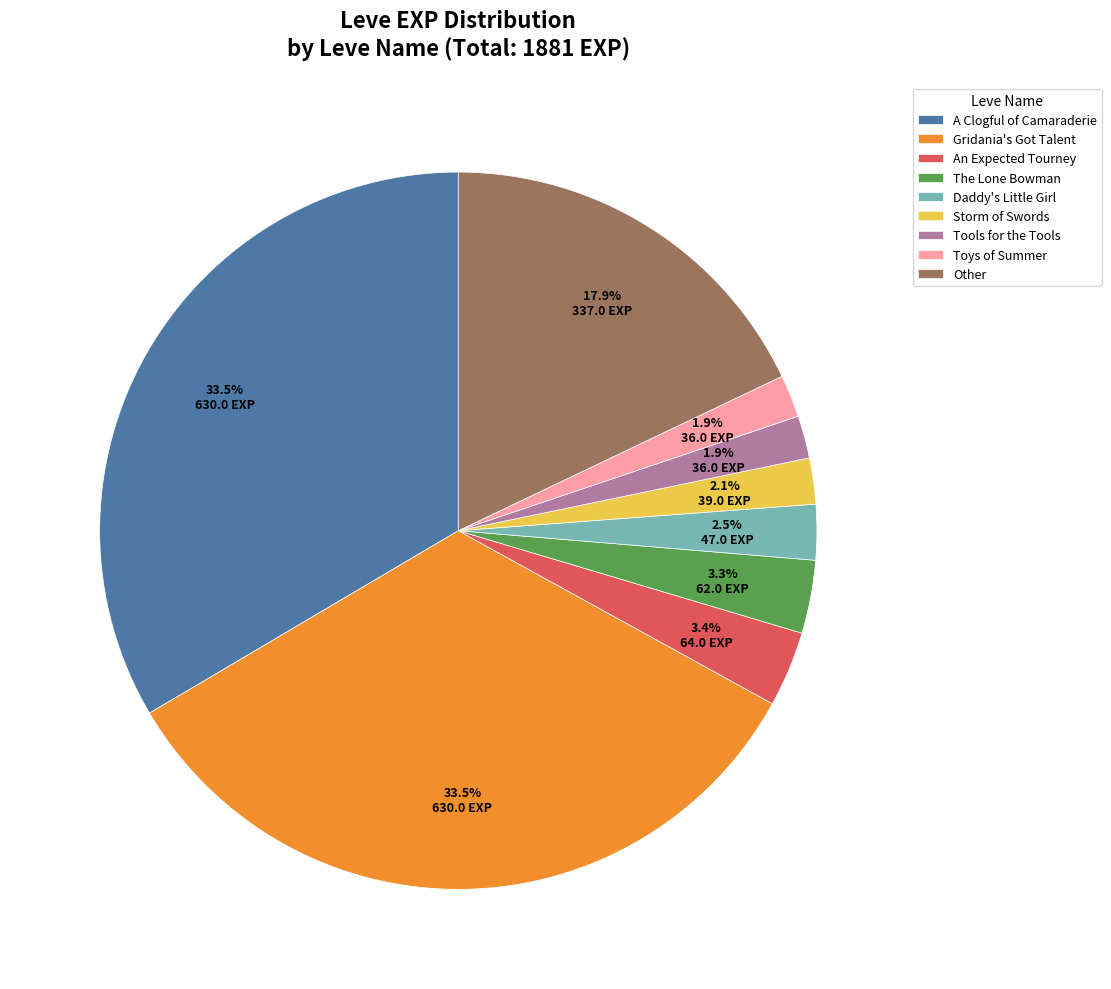

The A Clogful of Camaraderie slice represents 42% of the pie. True or false?

False